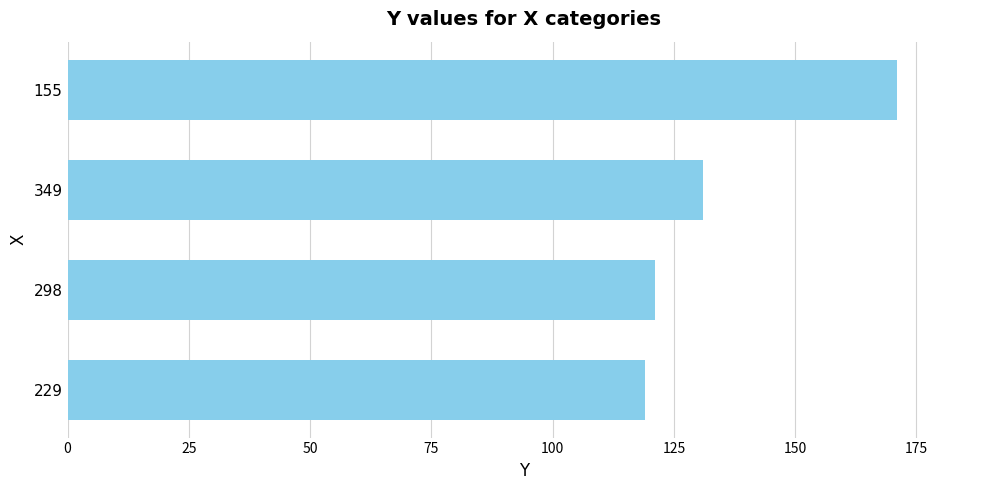

Reading top to bottom, extract all data points from this chart.

171	131	121	119